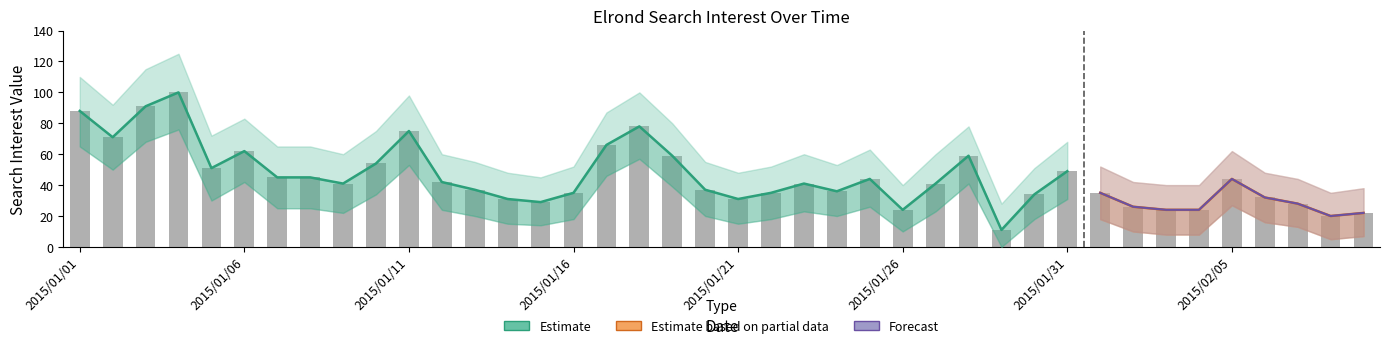

Is the value of Estimate_lower at 2015/01/22 greater than the value of Estimate at 2015/01/19?

No